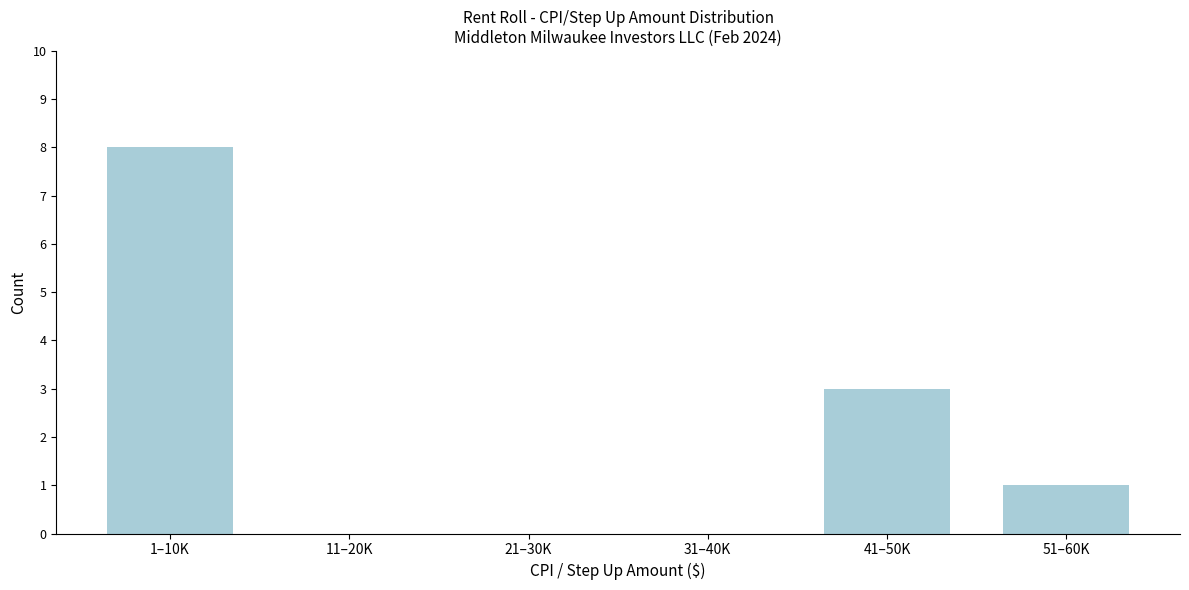

Reading left to right, list all the values displayed in this chart.

1–10K=8	11–20K=0	21–30K=0	31–40K=0	41–50K=3	51–60K=1